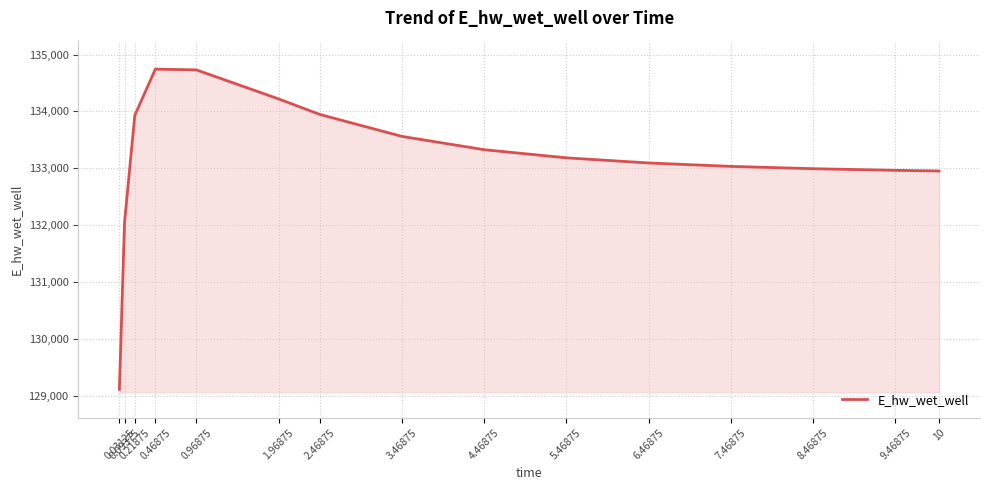

Between 8.46875 and 5.46875, which is larger?

5.46875